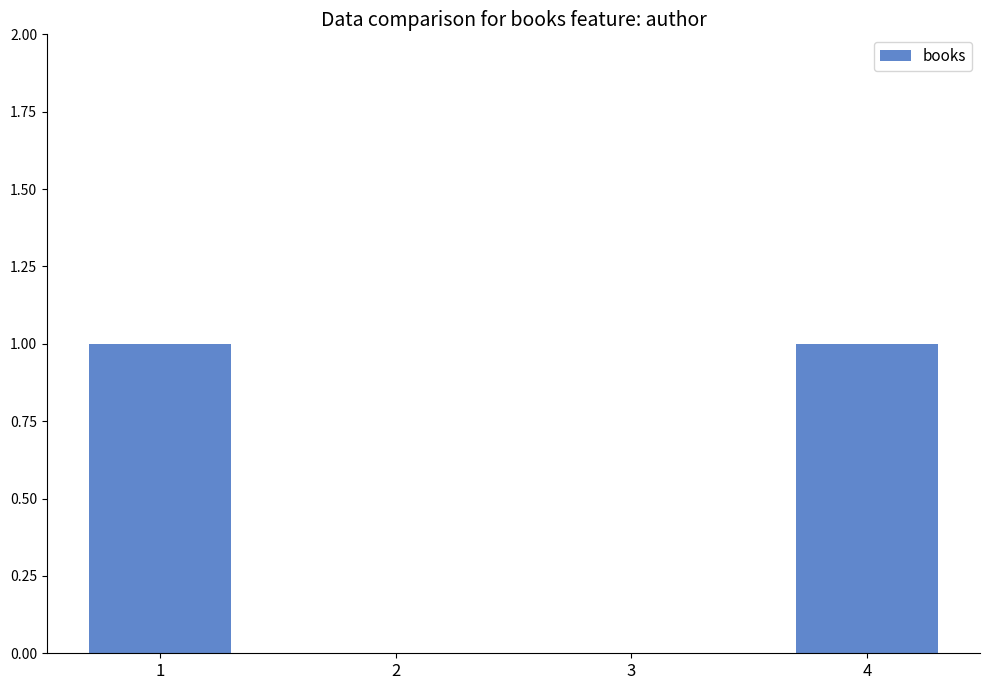

Reading left to right, list all the values displayed in this chart.

1=1	2=0	3=0	4=1